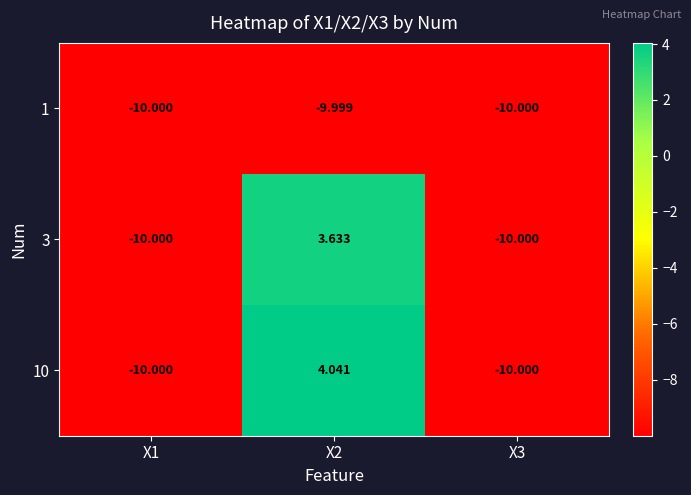

Between X1 and X2, which series saw the biggest shift?

10